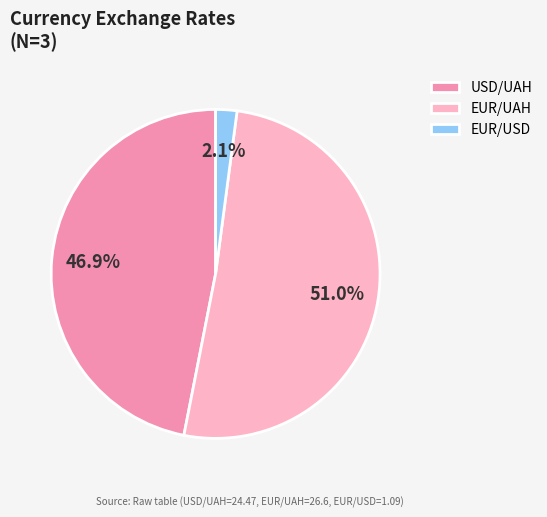

Rank the categories by value from highest to lowest.

EUR/UAH, USD/UAH, EUR/USD